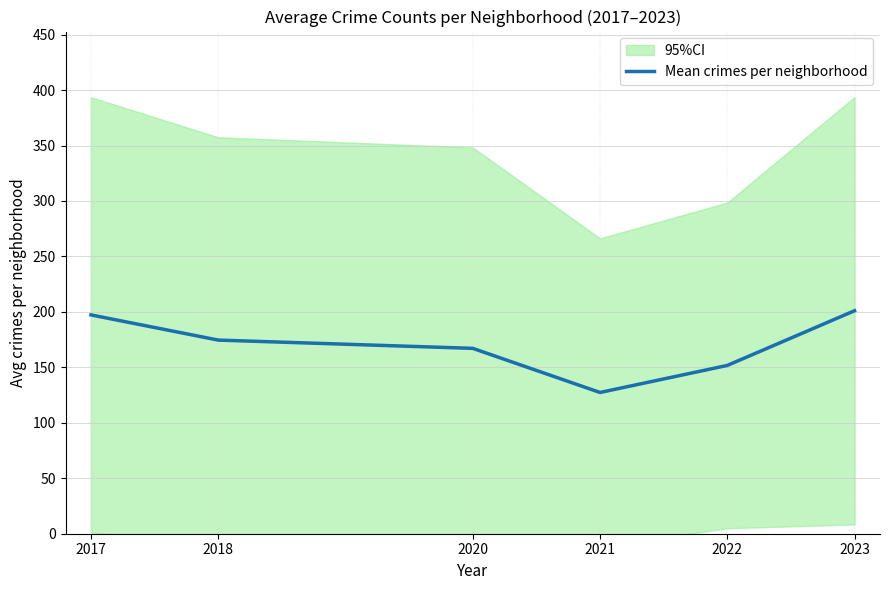

Which has a higher value, 2020 or 2023?

2023